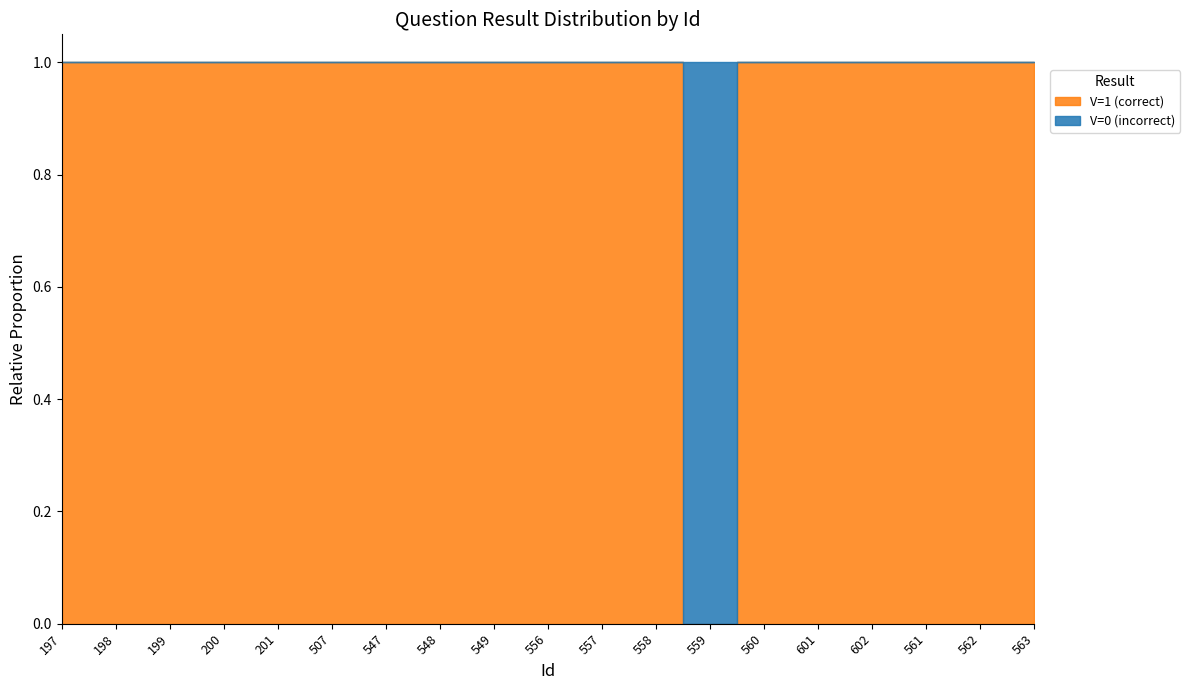

How many intersections are there between V=1 (correct) and V=0 (incorrect)?

2